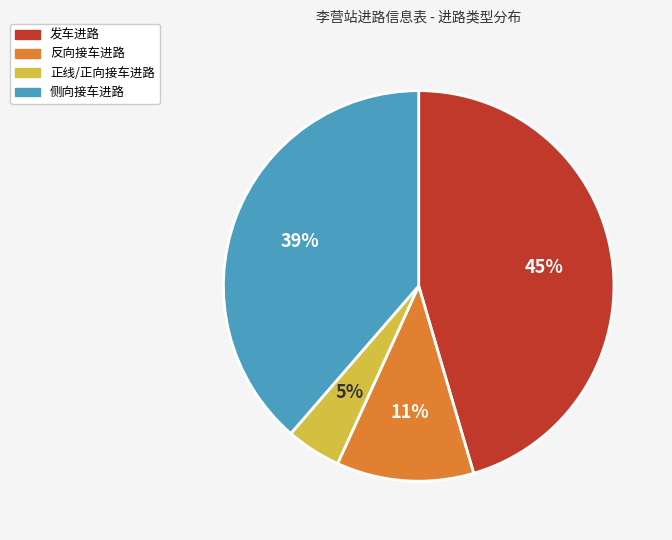

Does any single category account for the majority?

No